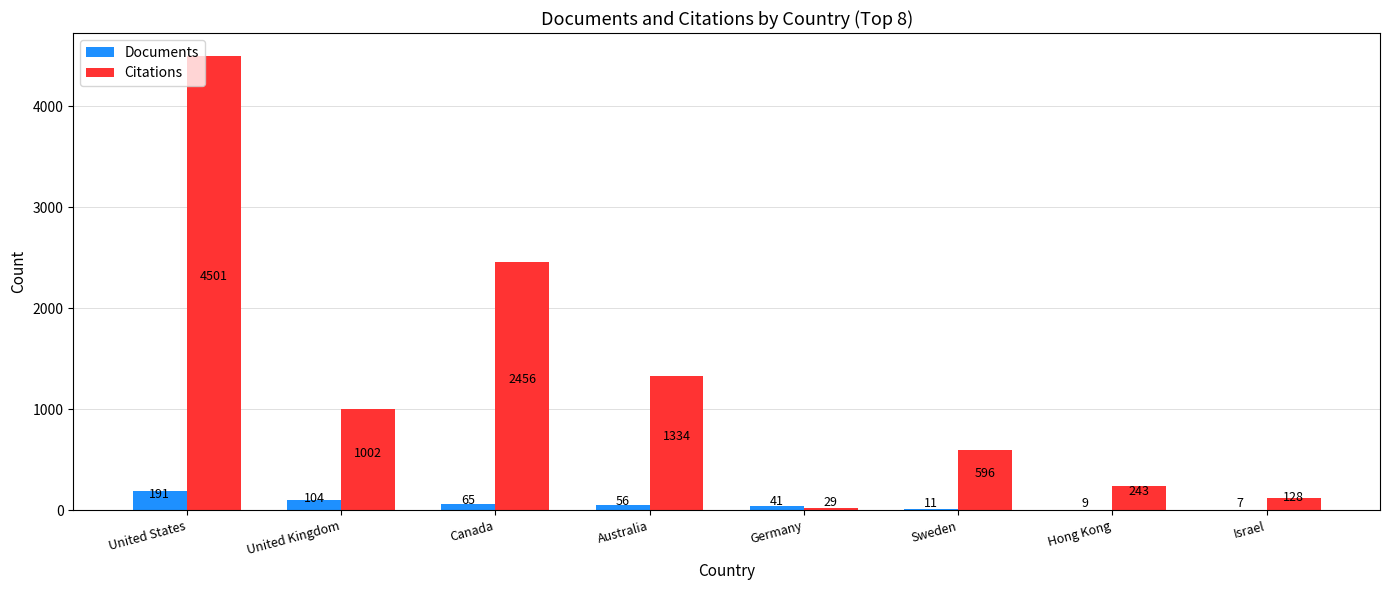

How many groups of bars are there?

8